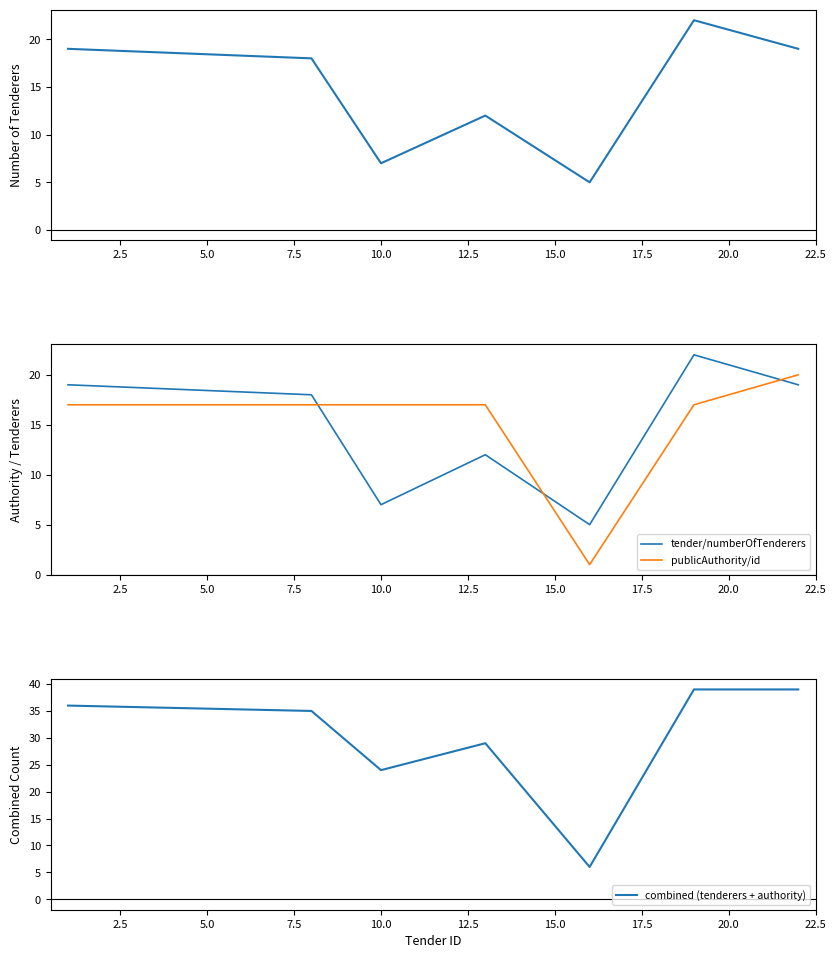

How many values in the tender/numberOfTenderers series are below 18?

3